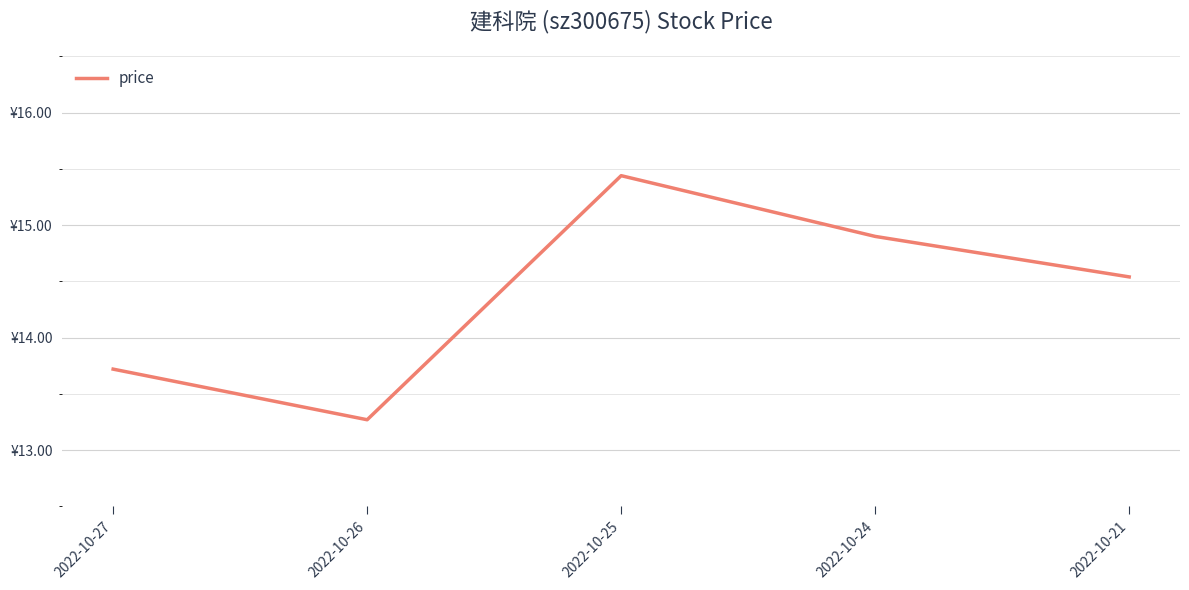

At which category does the chart reach its peak across all series?

2022-10-25